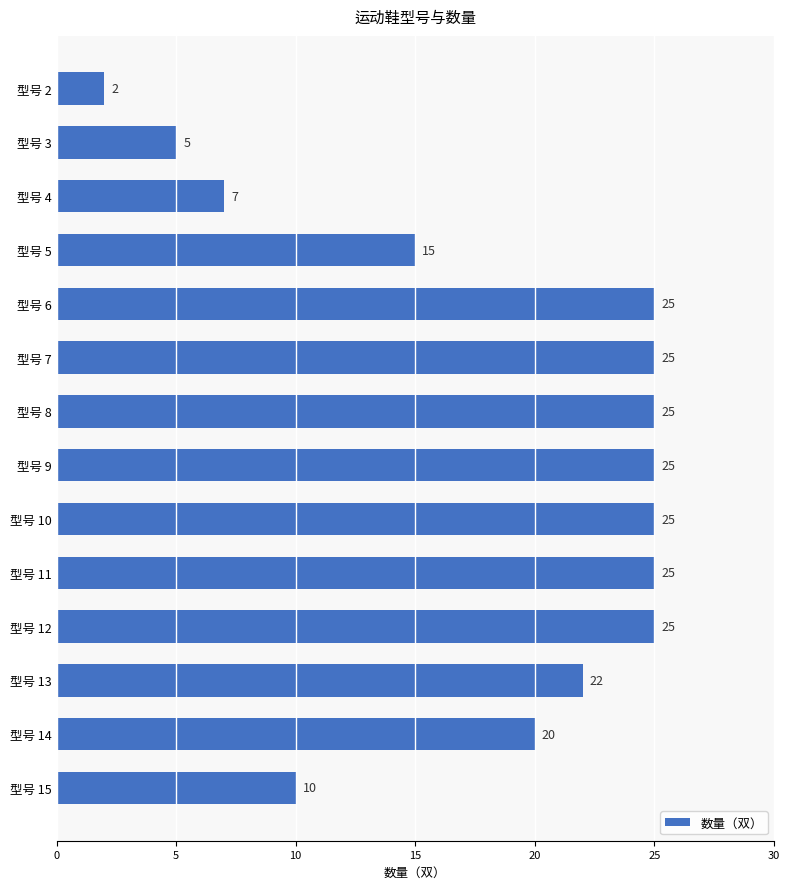

Reading top to bottom, transcribe all the data shown in this chart.

2	5	7	15	25	25	25	25	25	25	25	22	20	10